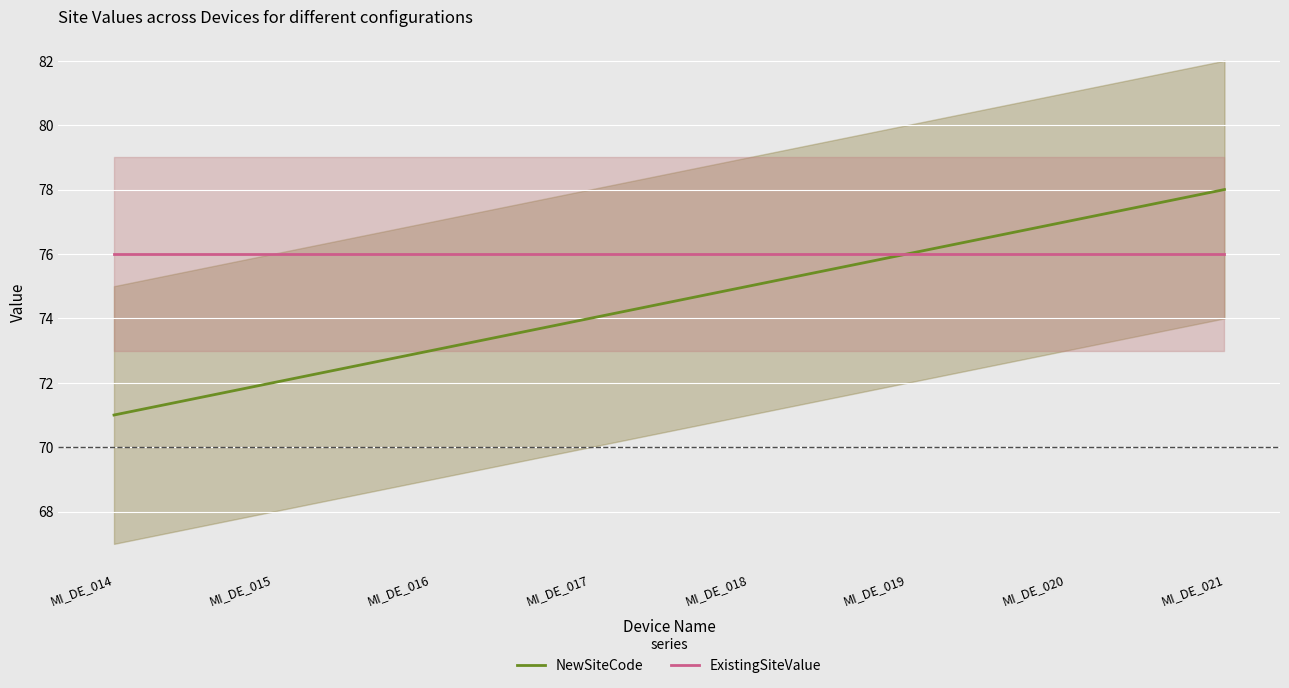

Reading right to left, extract all data points from this chart.

NewSiteCode: 78	77	76	75	74	73	72	71
ExistingSiteValue: 76	76	76	76	76	76	76	76